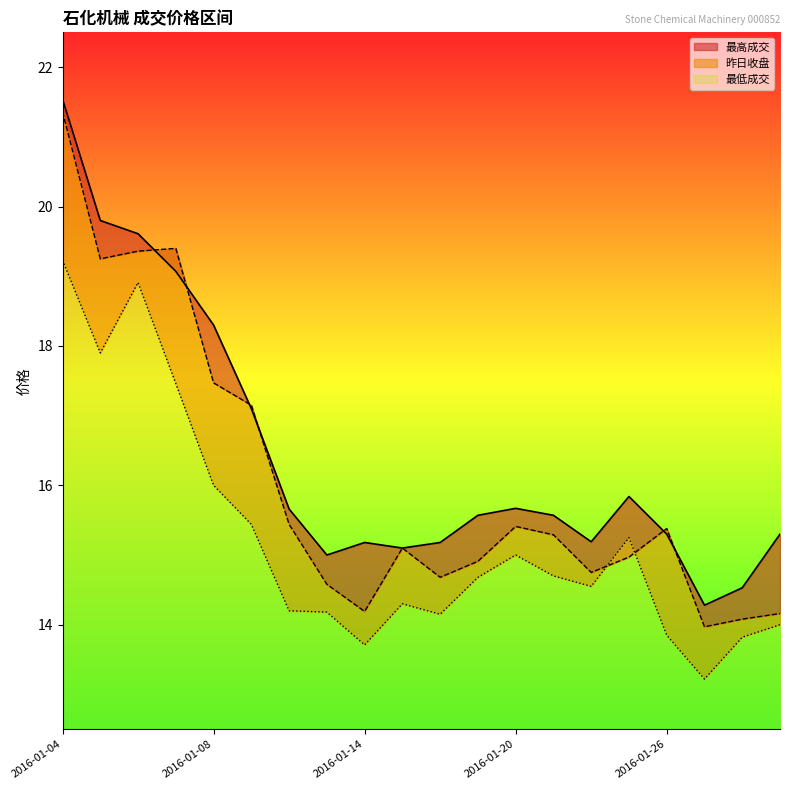

Which series has the largest total across all categories?

最高成交